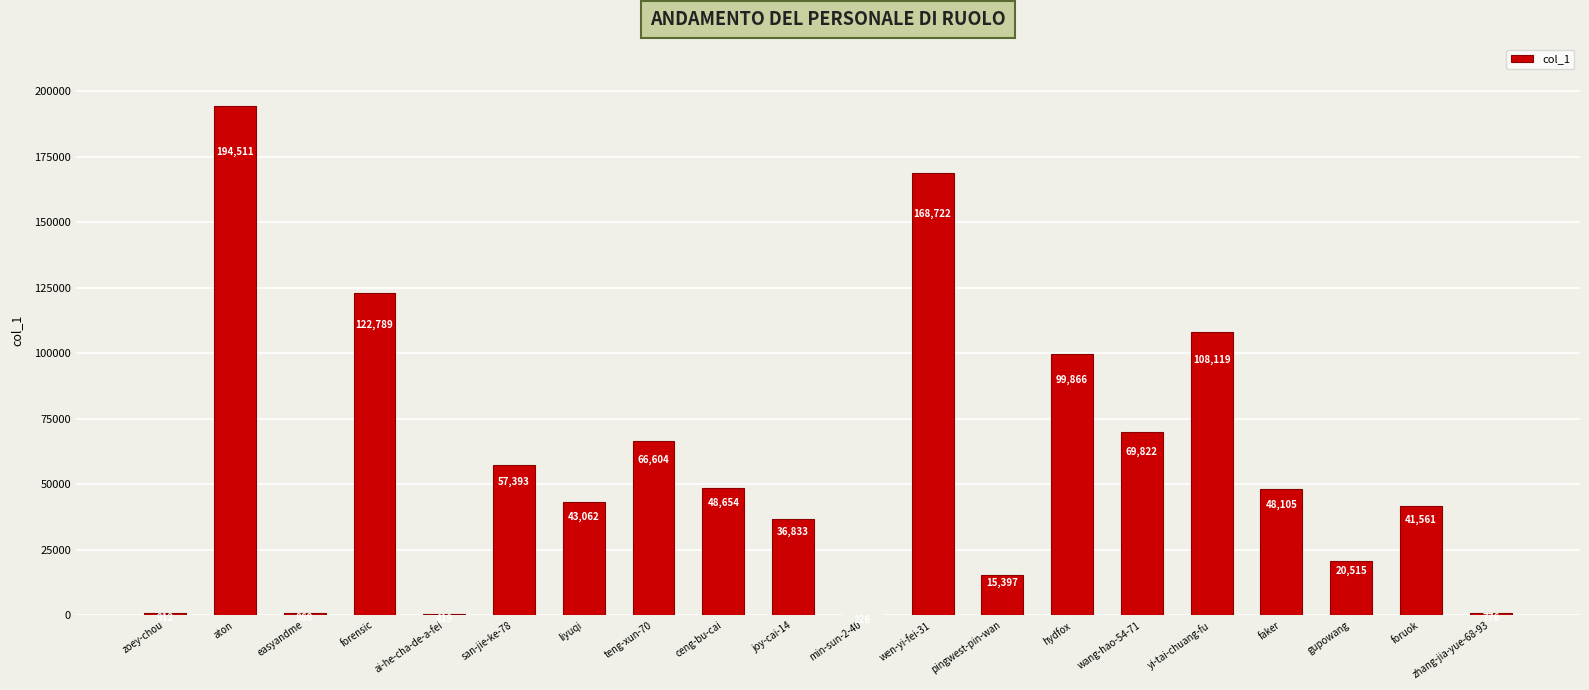

What is the sum of all values?

1145154